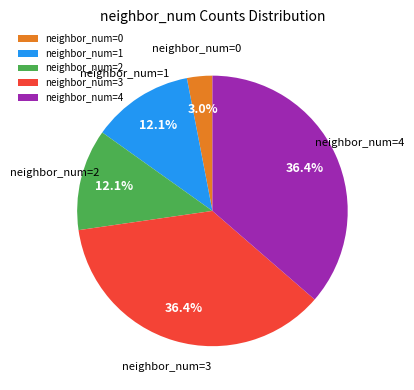

What portion of the pie excludes neighbor_num=2?

87.9%